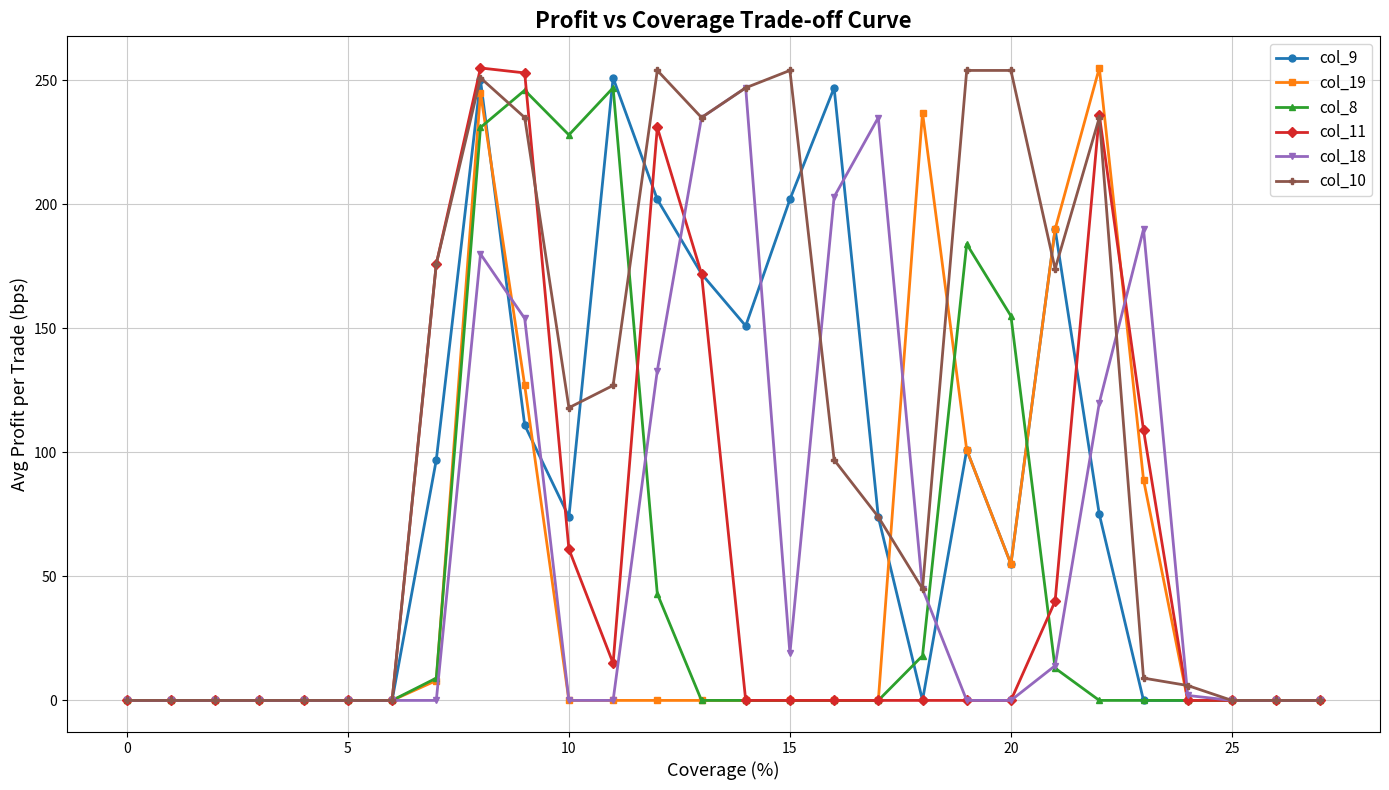

Which series has the largest total across all categories?

col_10